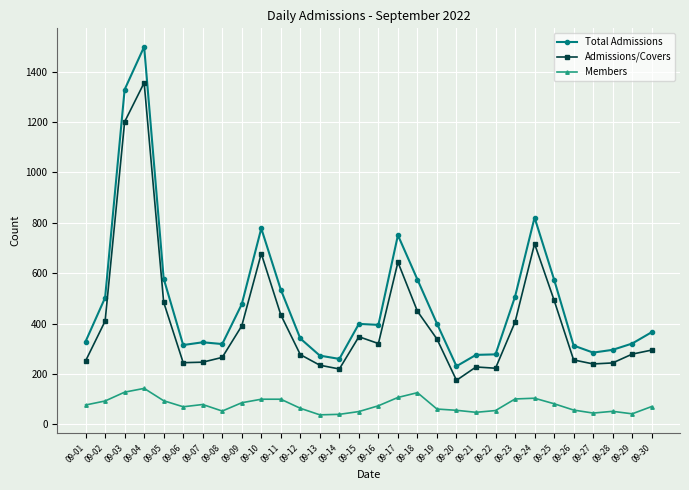

What is the sum of all Members values?

2297